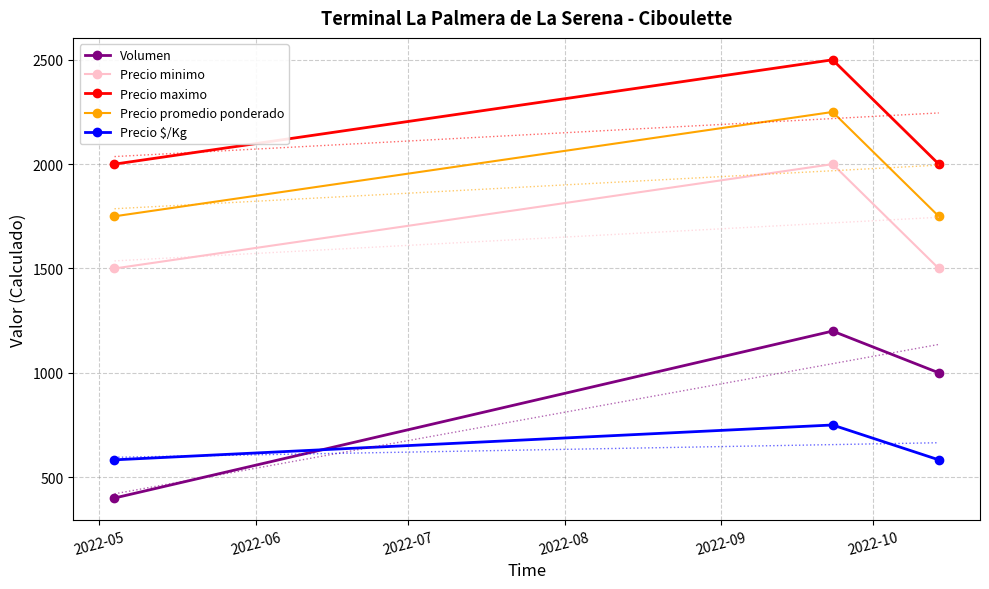

At how many categories does at least one series exceed 657?

3